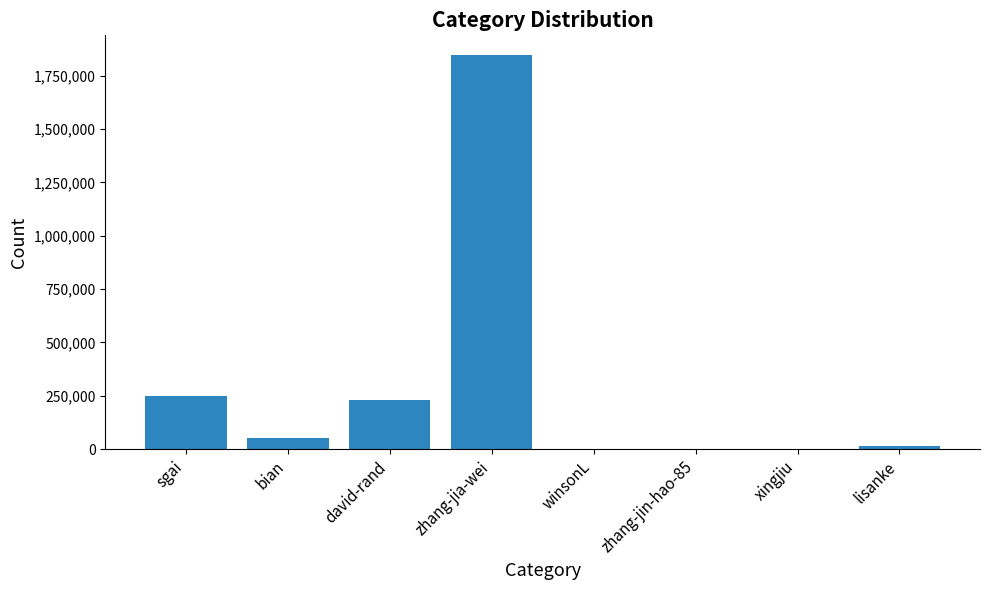

Count the number of categories in the chart.

8